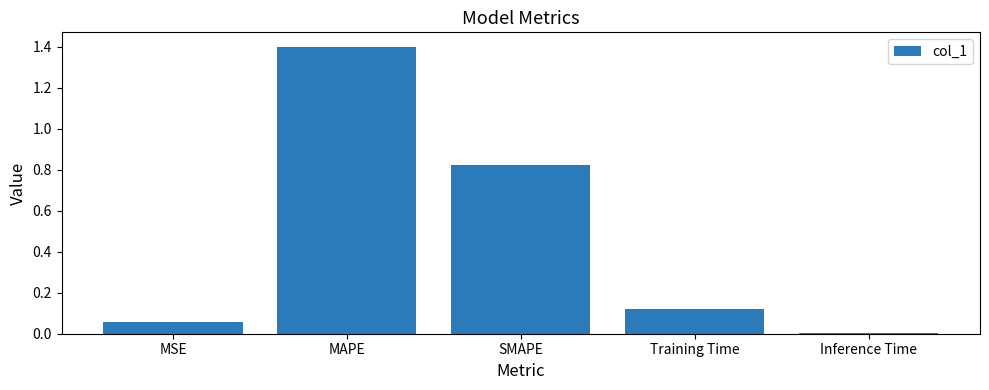

Read the value at MAPE.

1.4